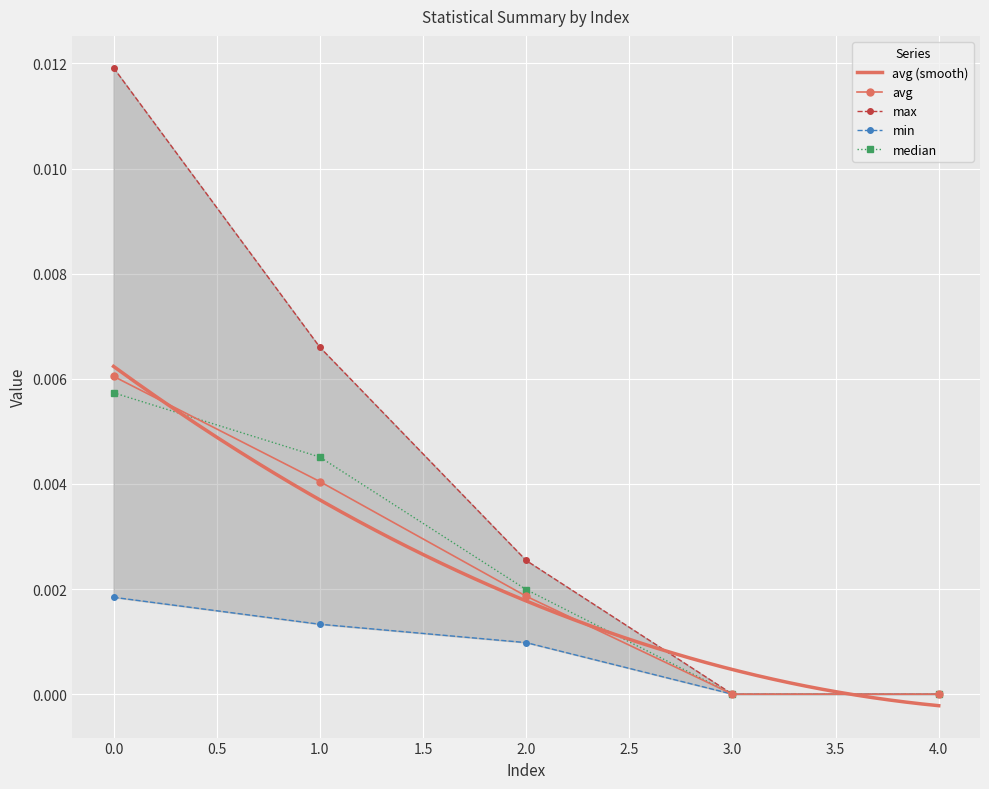

List the series in order of their peak value, lowest first.

min, median, avg, max